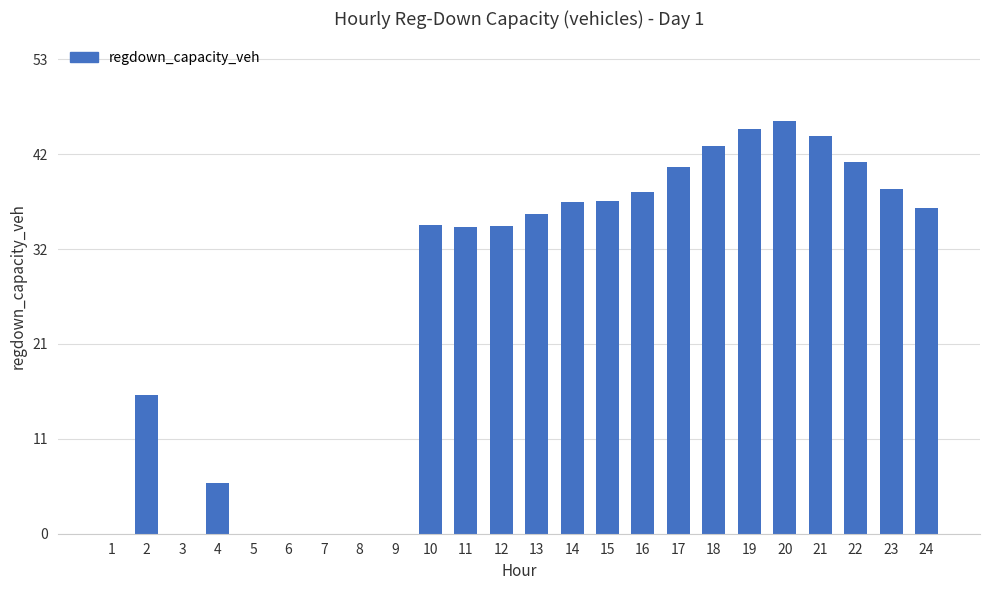

Which category has the highest value across all series?

20